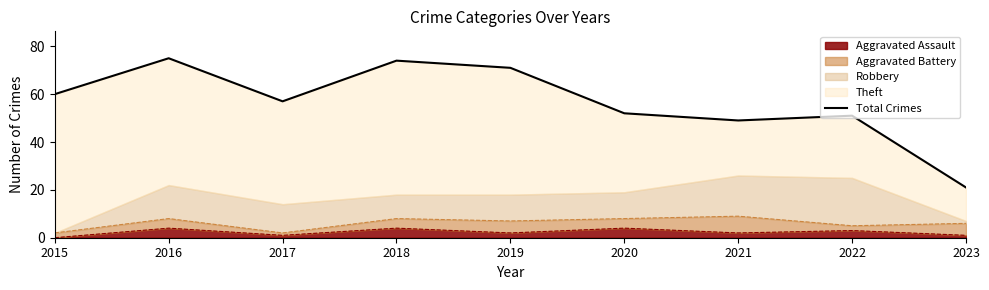

Which has a higher value, 2023 or 2017?

2017